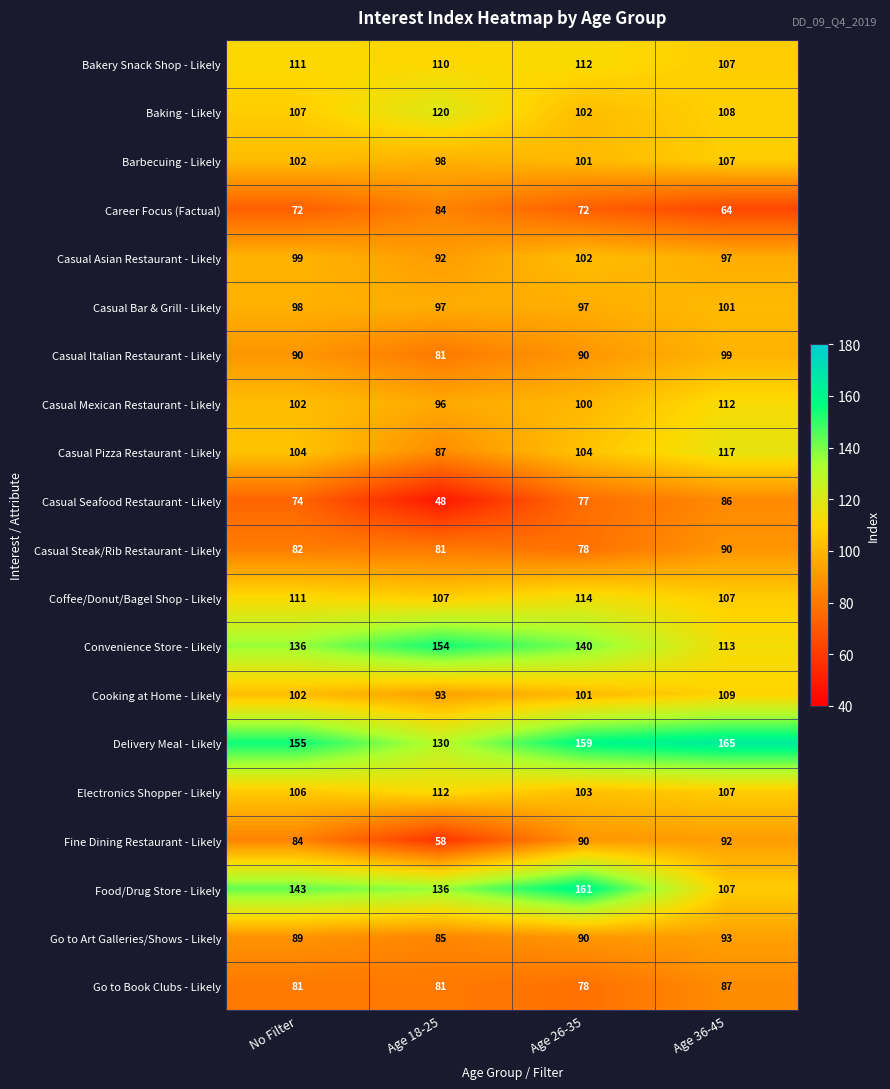

List the labels in order of Food/Drug Store - Likely value, largest first.

Age 26-35, No Filter, Age 18-25, Age 36-45